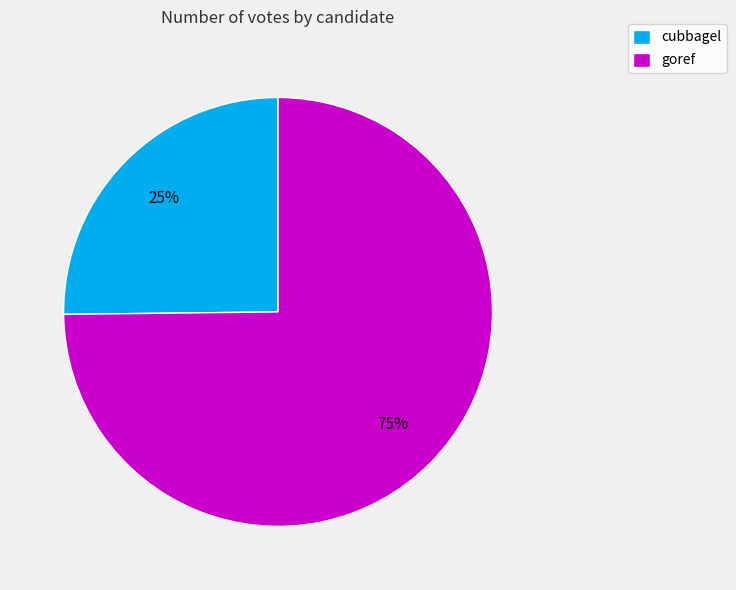

Does goref represent more than half of the total?

Yes